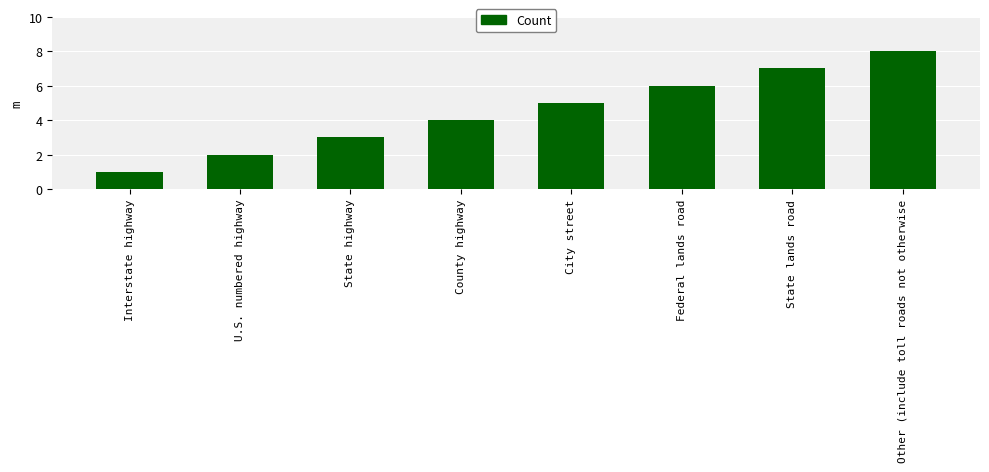

Where is the data nearest to the value 4?

County highway